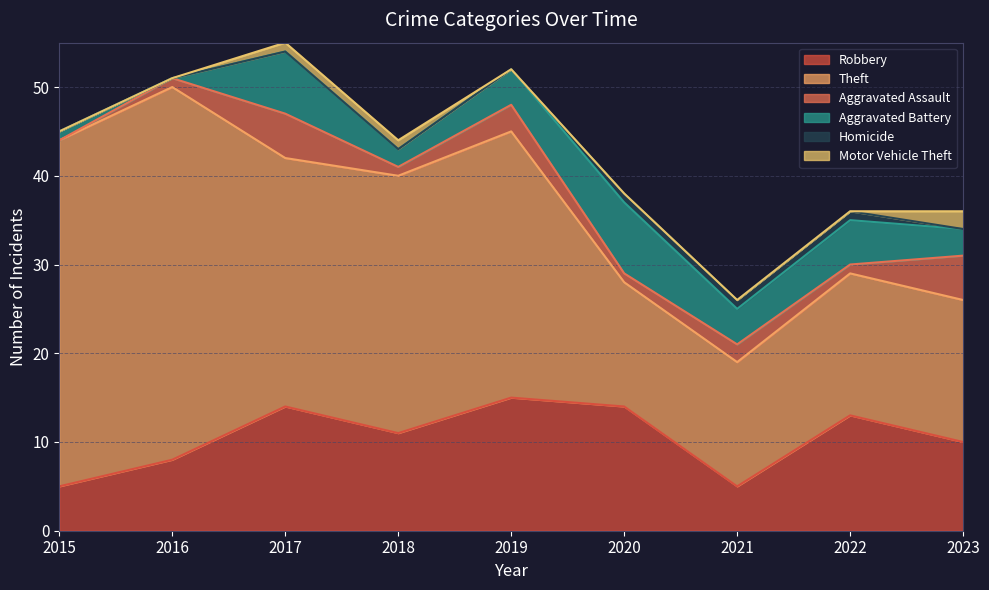

Which category has the lowest value across all series?

2015